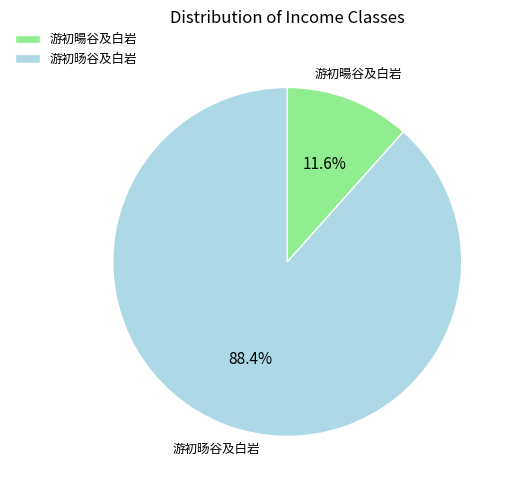

To the nearest percent, what is the difference between the largest and smallest slice percentages?

77%